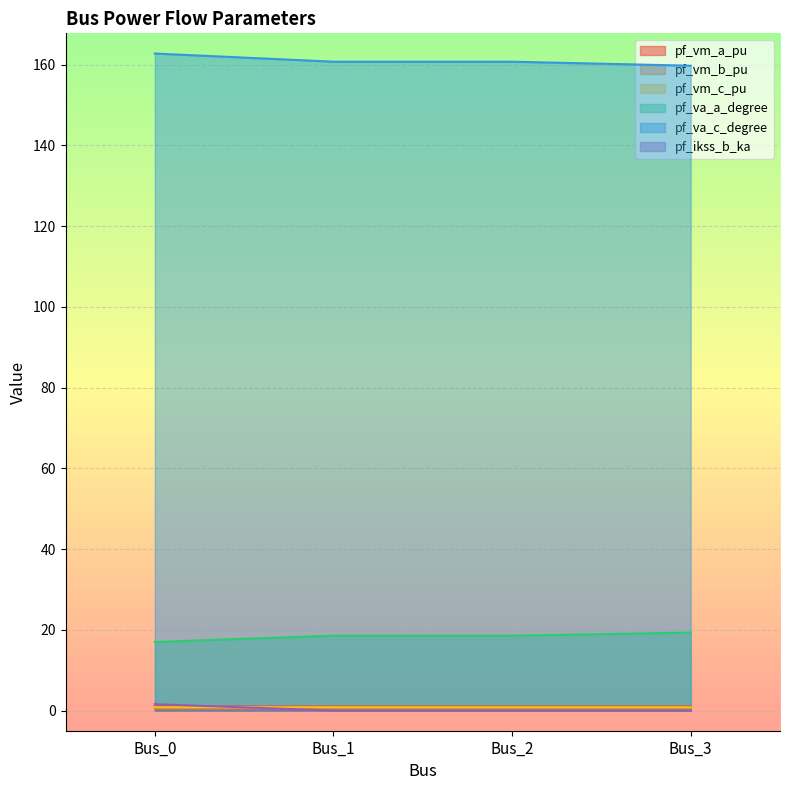

Between Bus_0 and Bus_2, which series saw the biggest shift?

pf_va_c_degree